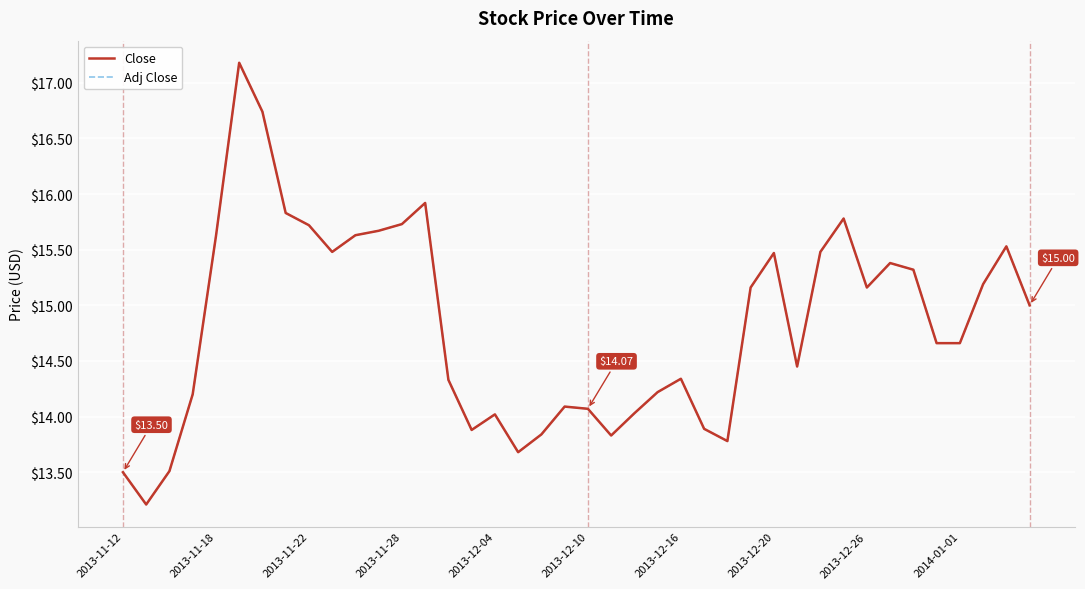

Does the chart display data point markers on the line(s)?

No